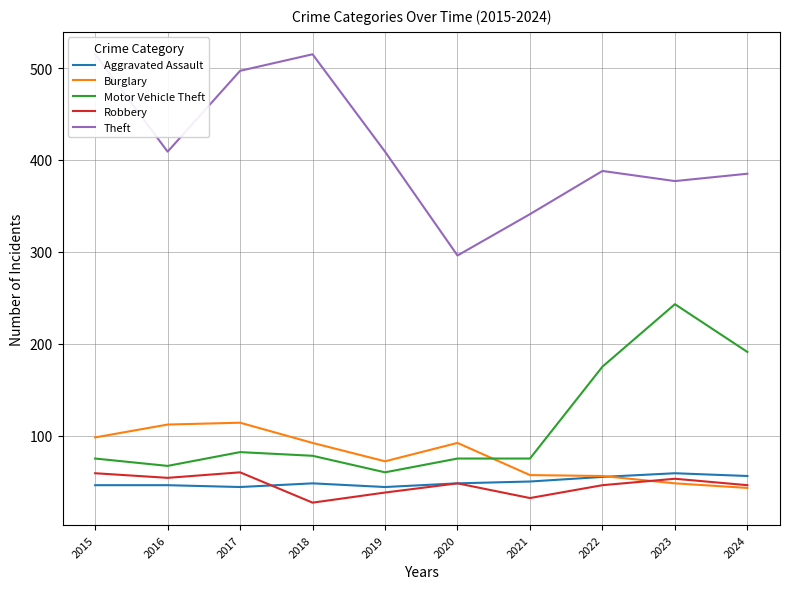

Rank the categories by Motor Vehicle Theft value from highest to lowest.

2023, 2024, 2022, 2017, 2018, 2015, 2020, 2021, 2016, 2019